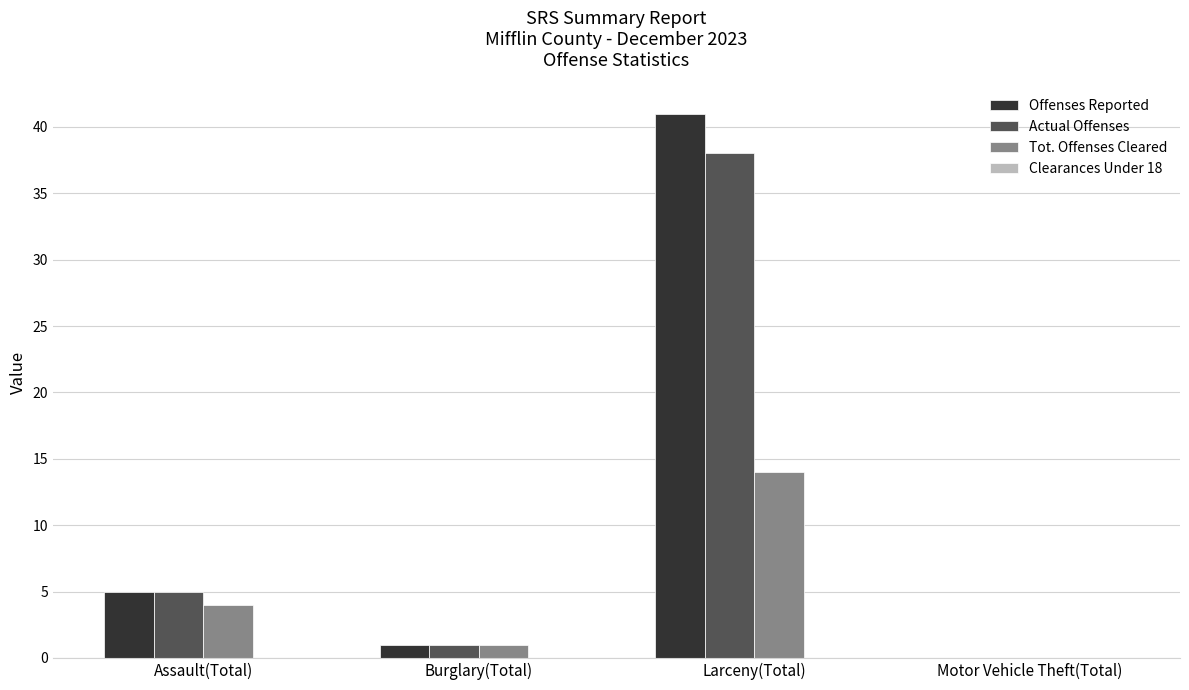

Where is Offenses Reported nearest to the value 20?

Assault(Total)